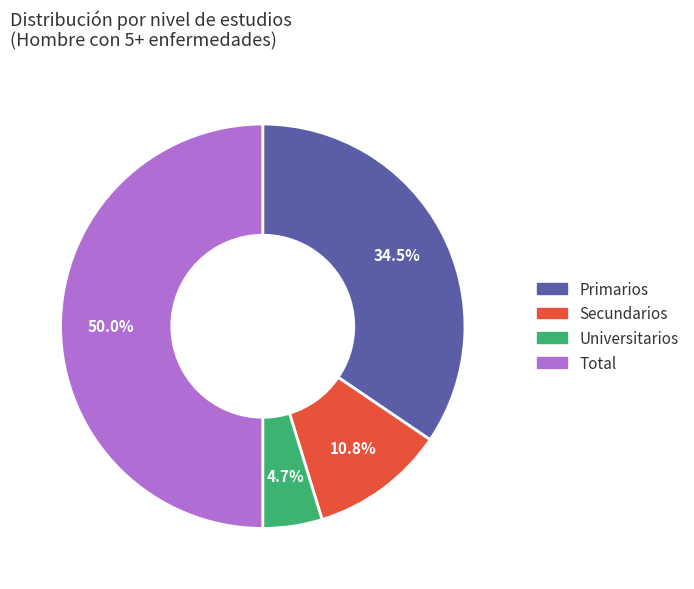

Rank the categories by value from lowest to highest.

Universitarios, Secundarios, Primarios, Total